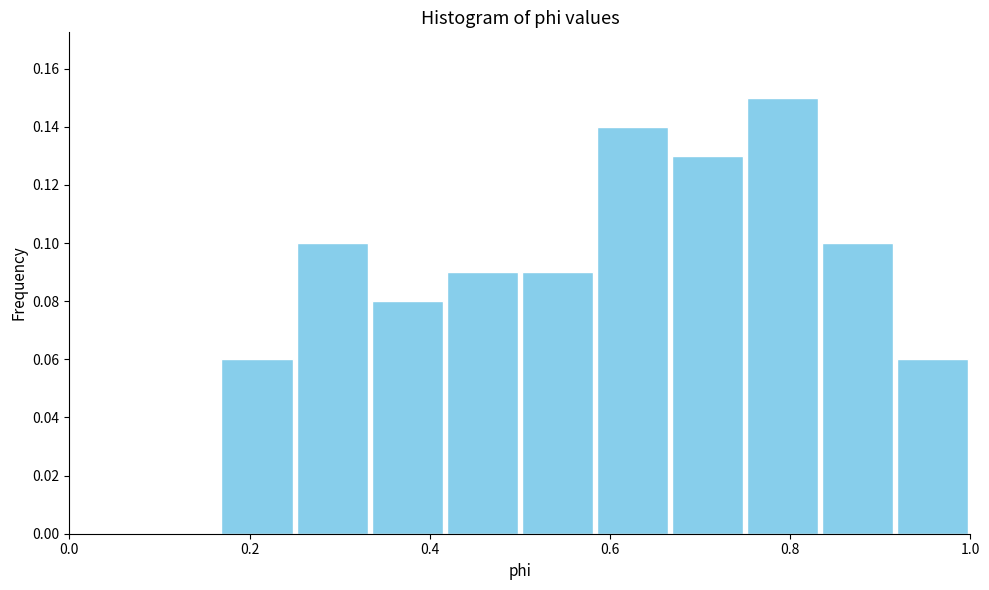

Over which range of the x-axis is the bar tallest?

0.76 to 0.84